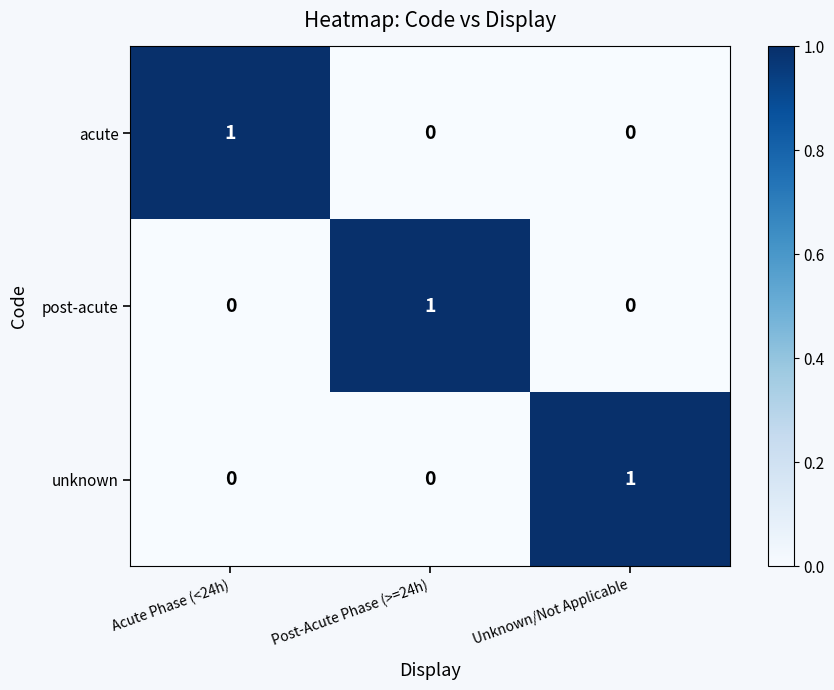

Is it true that unknown equals 1 at Acute Phase (<24h)?

False